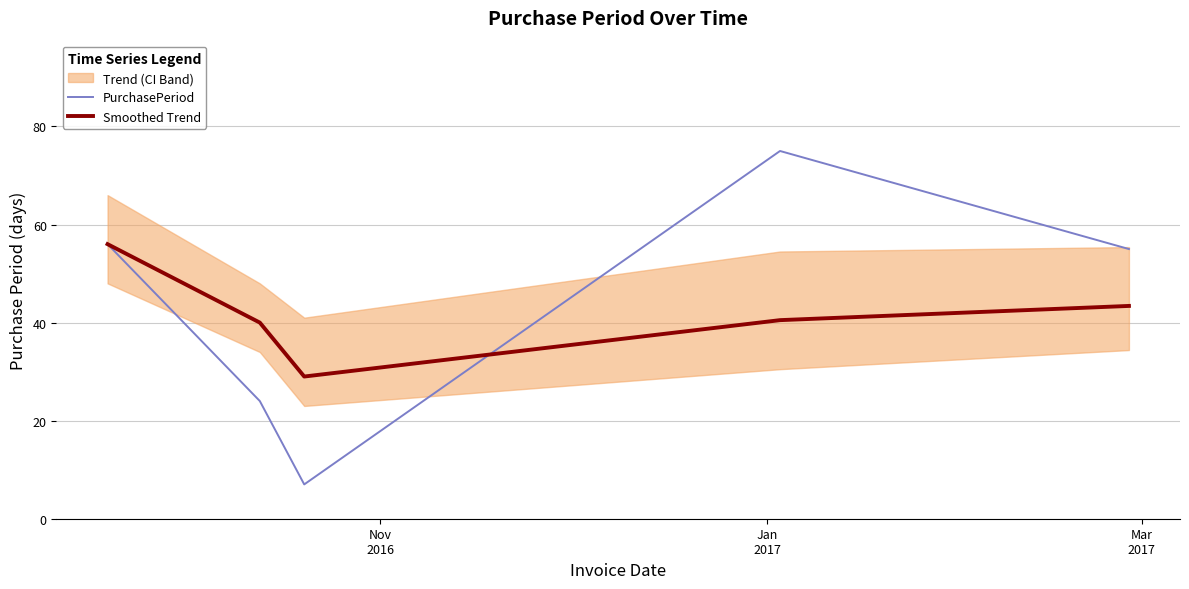

What is the difference between the maximum and minimum values in the Smoothed Trend series?

27.0